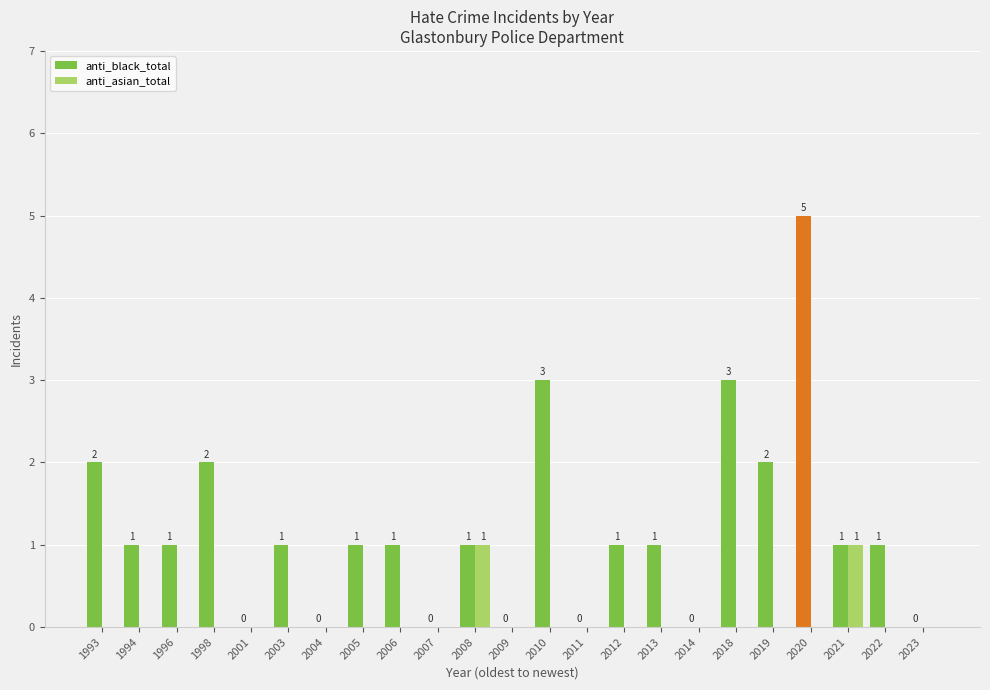

Is it true that anti_black_total equals 2 at 2020?

False